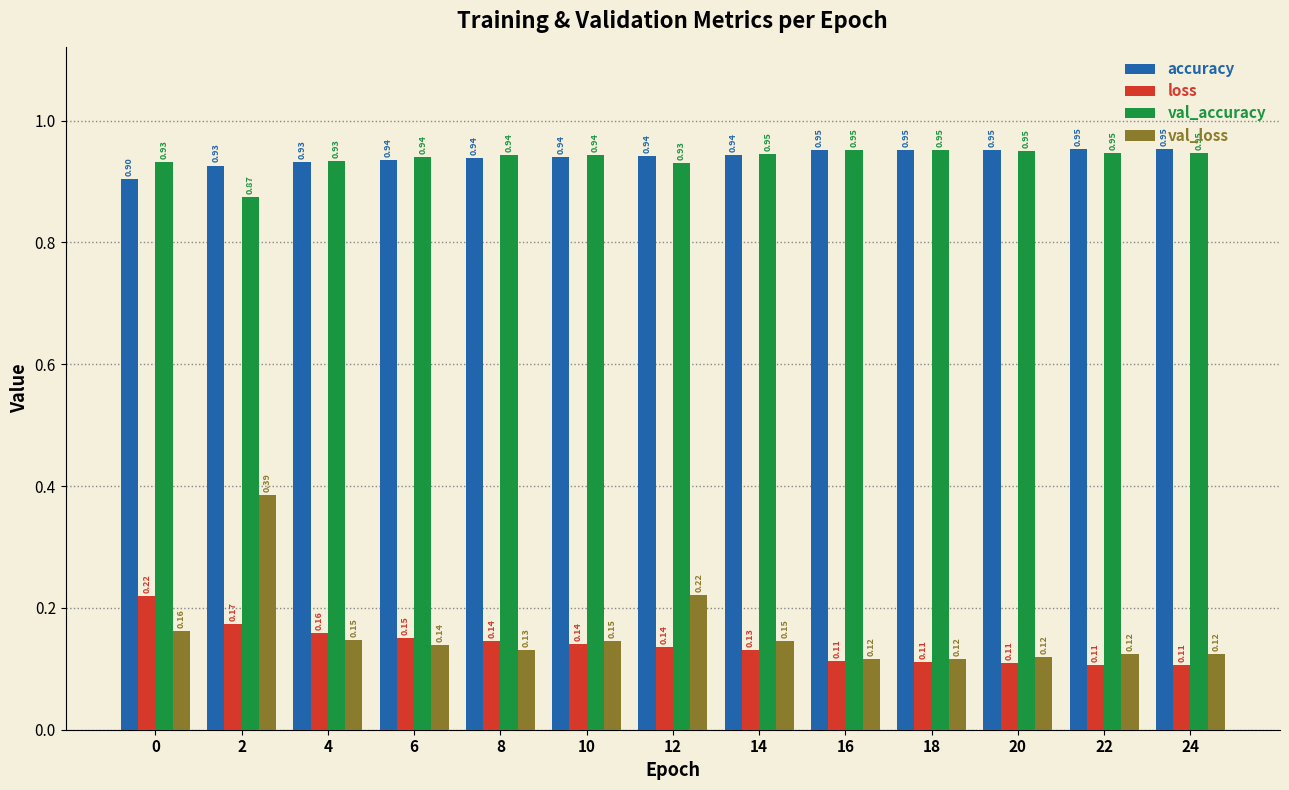

Which series changed the most between 6 and 22?

loss